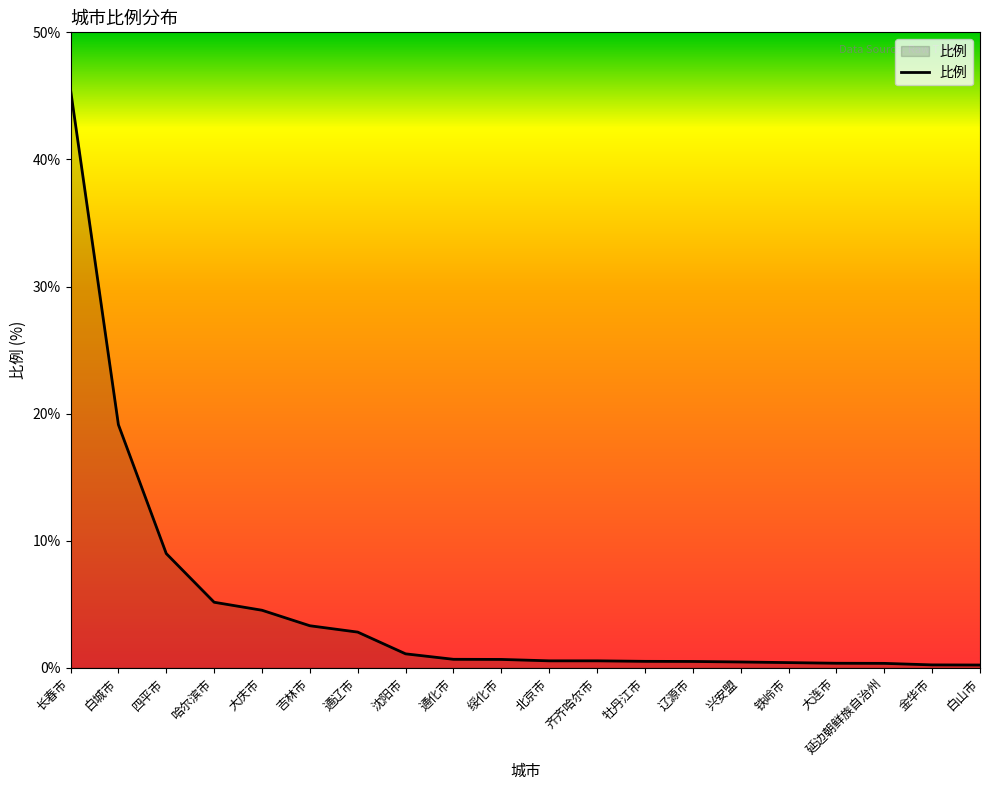

The chart shows a value of 4.5 at 大庆市. True or false?

True